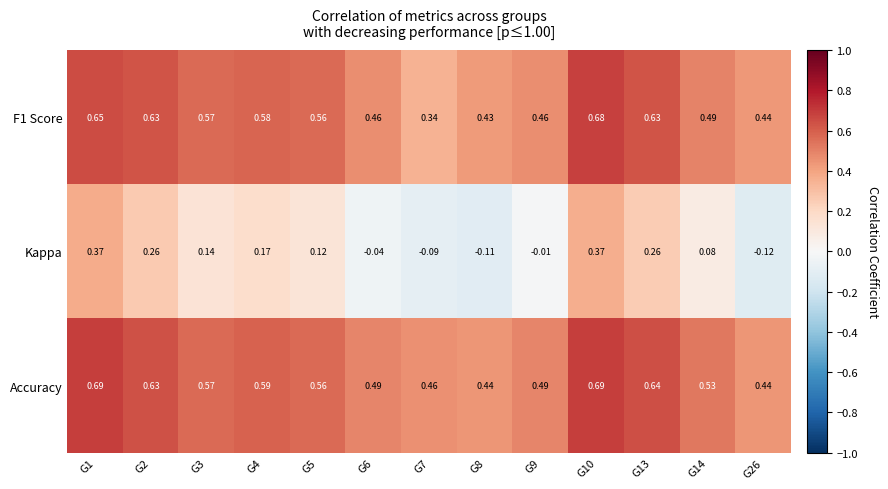

Which series changed the most between G8 and G14?

Kappa